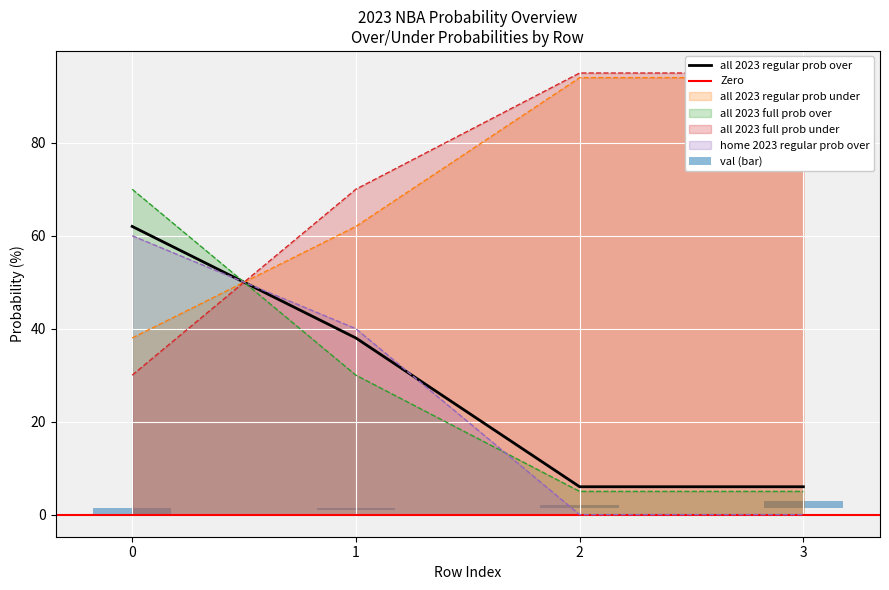

Is it true that all 2023 full prob under equals 30.0 at 0?

True